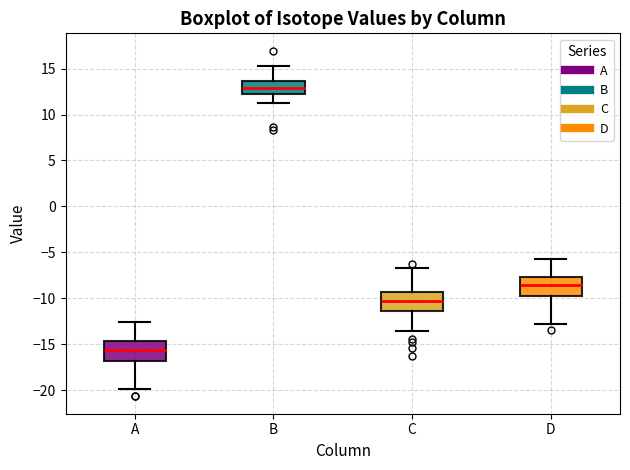

Where does the upper whisker of the box for A end on the y-axis? The values are not printed on the chart, so give them approximately, as read against the axis.

-12.5